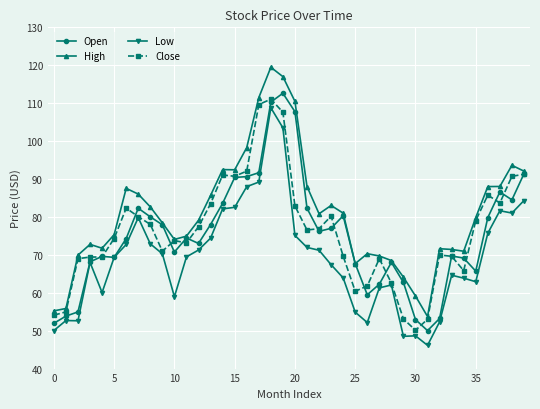

True or false: Open has more than 0 points higher than both neighbors.

True